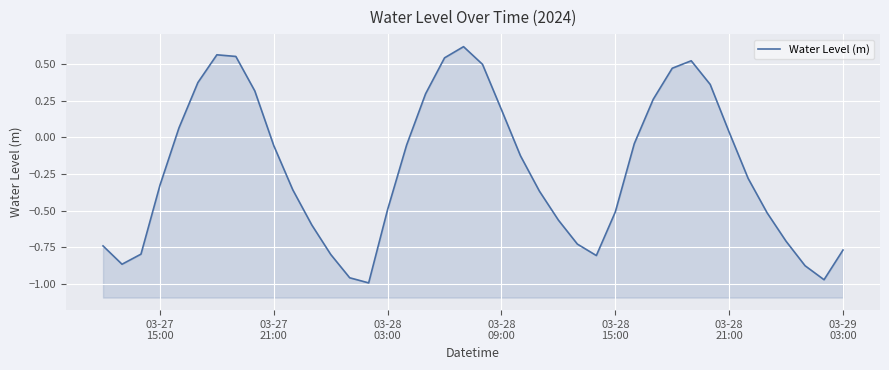

The chart shows a value of -0.2 at 23. True or false?

False